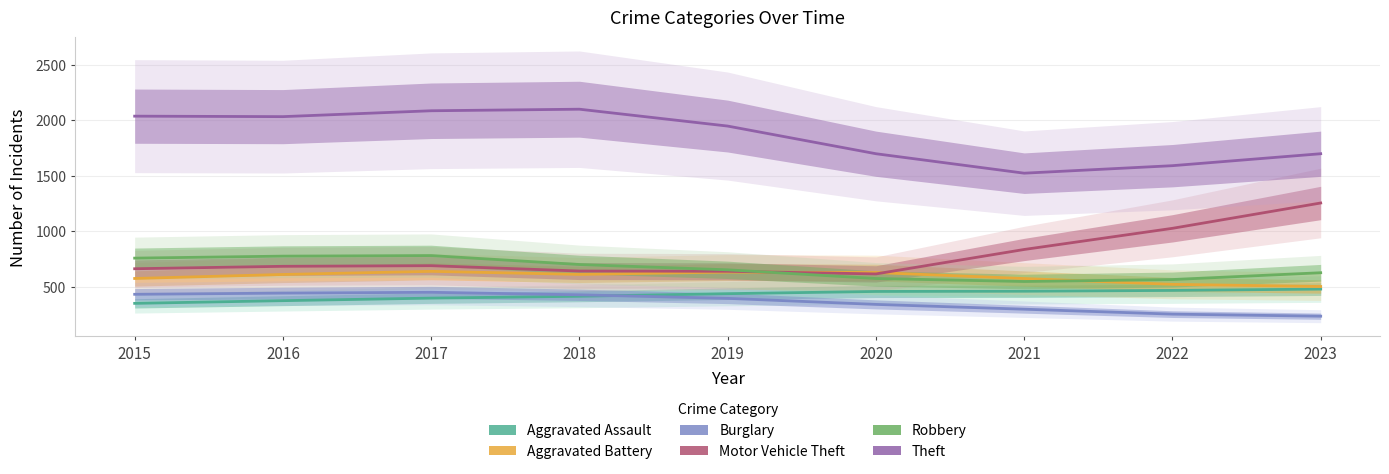

Reading left to right, transcribe all the data shown in this chart.

Aggravated Assault: 349.3	373.7	396.7	413.3	436.7	456.7	458.7	466.0	478.0
Aggravated Battery: 573.7	609.7	638.0	610.3	631.3	627.0	573.0	520.7	501.3
Burglary: 431.0	441.7	449.0	426.3	394.3	340.0	296.7	252.3	233.7
Motor Vehicle Theft: 661.3	683.3	689.0	640.7	638.3	614.7	835.0	1025.7	1254.0
Robbery: 757.0	775.0	780.0	699.3	651.7	573.3	546.3	564.0	625.3
Theft: 2036.7	2032.3	2085.3	2099.3	1947.3	1698.0	1522.7	1590.3	1698.0